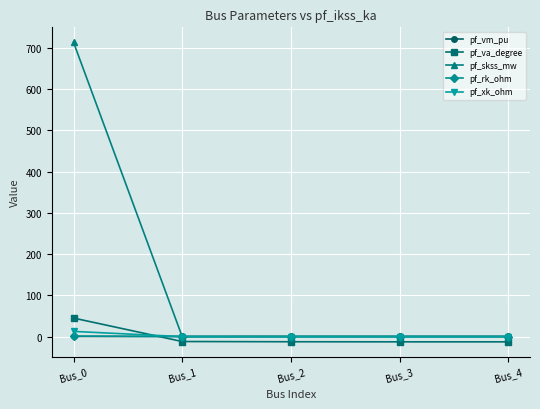

The value of pf_xk_ohm at Bus_2 is 0.0. True or false?

True